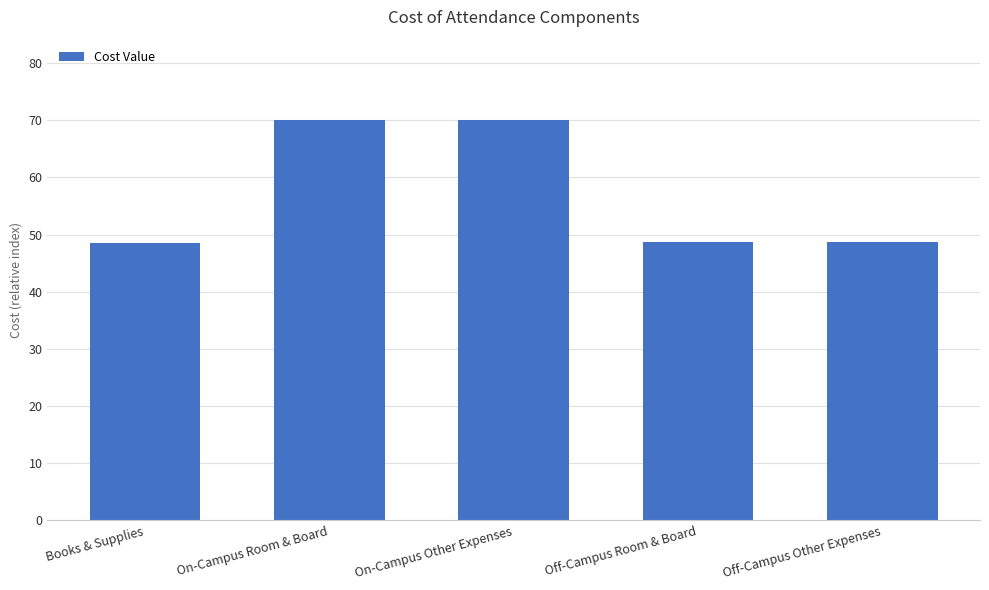

What is the label of the 2nd bar from the right?

Off-Campus Room & Board